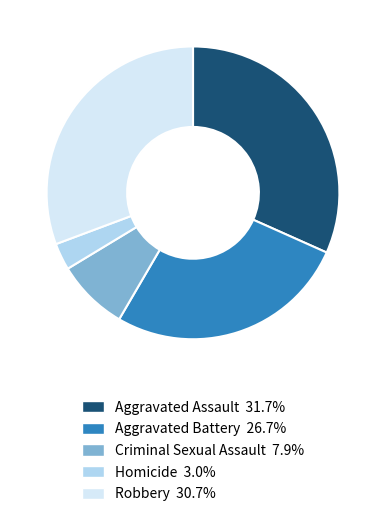

Rank the categories by value from highest to lowest.

Aggravated Assault, Robbery, Aggravated Battery, Criminal Sexual Assault, Homicide